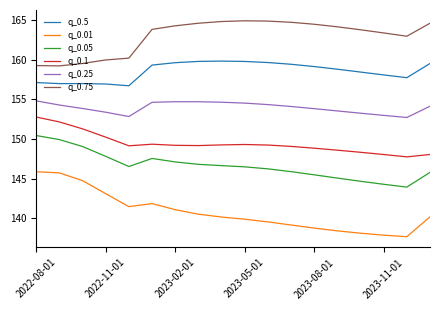

Which series has the largest total across all categories?

q_0.75